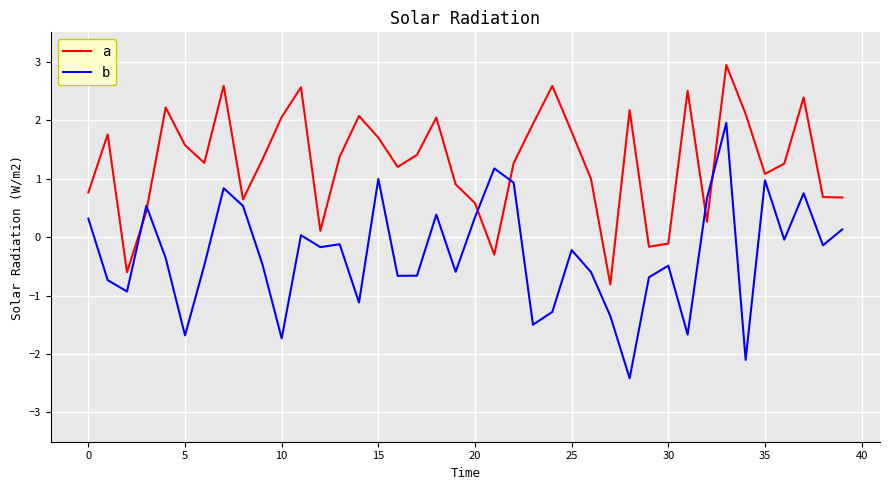

Which series ends up on top after the final intersection of a and b?

a